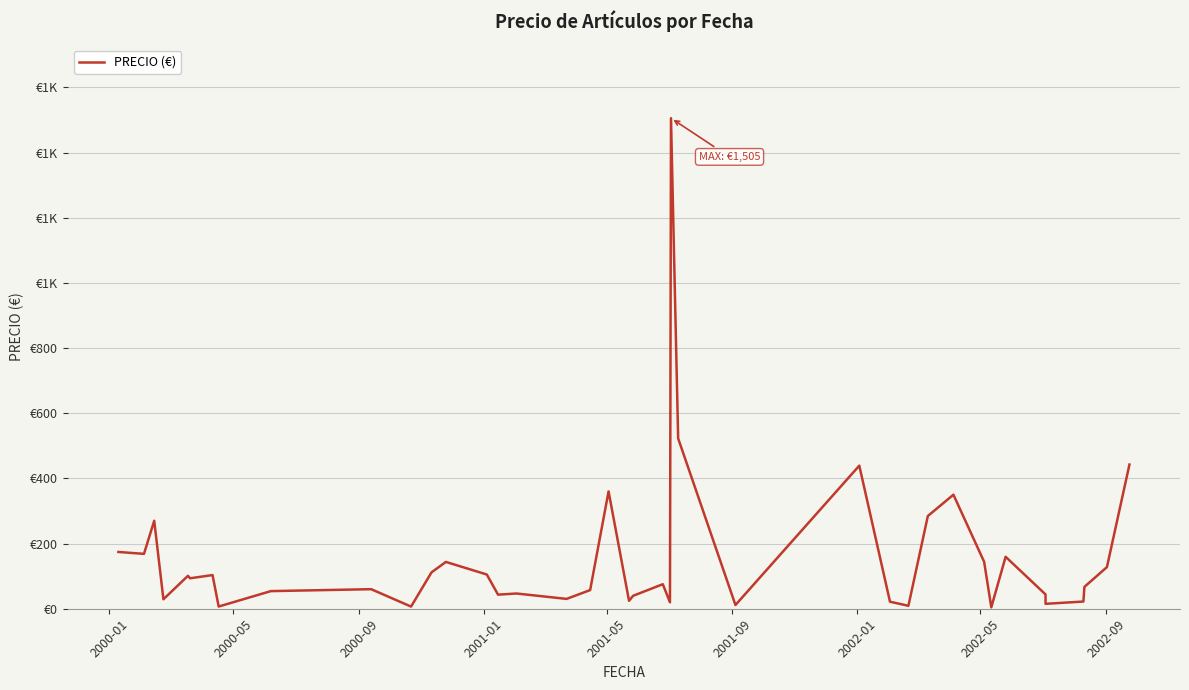

What is the smallest value displayed?

4.3